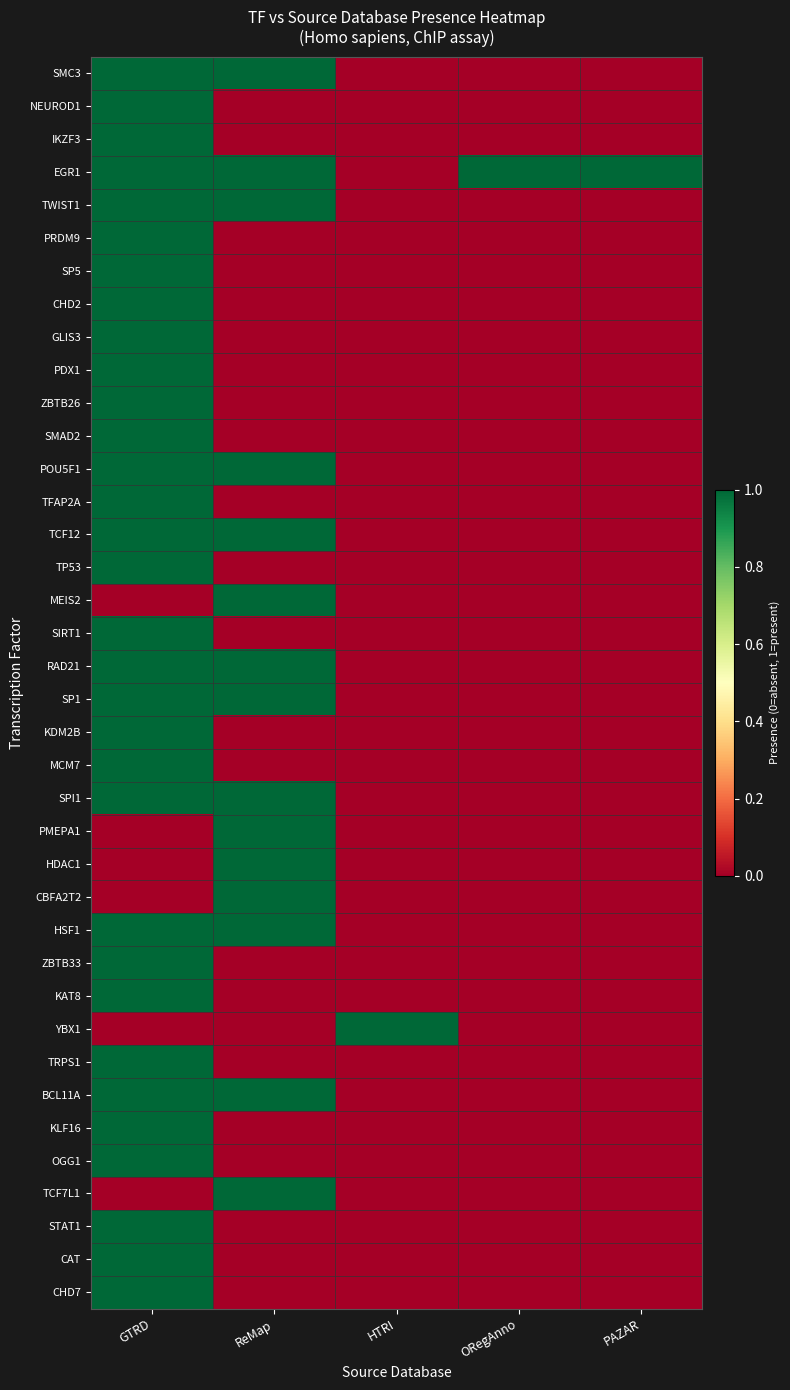

Count the number of categories in the chart.

5